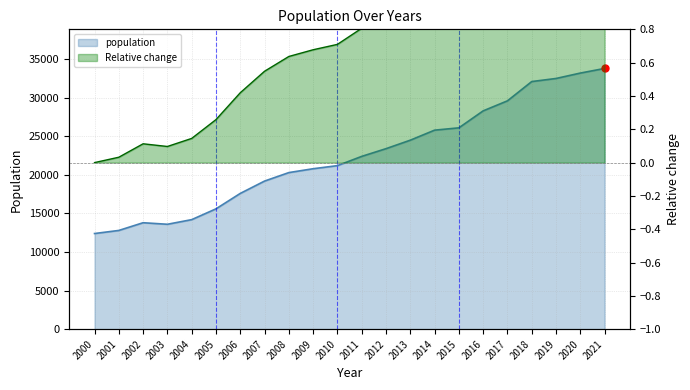

List the labels in order of value, smallest first.

2000, 2001, 2003, 2002, 2004, 2005, 2006, 2007, 2008, 2009, 2010, 2011, 2012, 2013, 2014, 2015, 2016, 2017, 2018, 2019, 2020, 2021